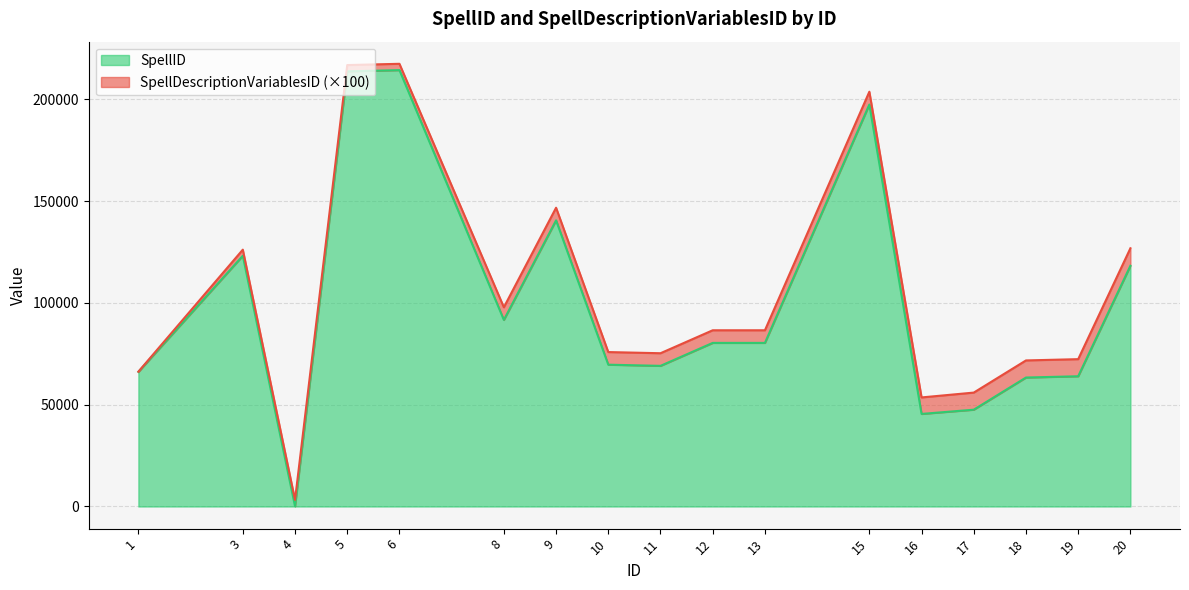

How many lines are shown in the chart?

2